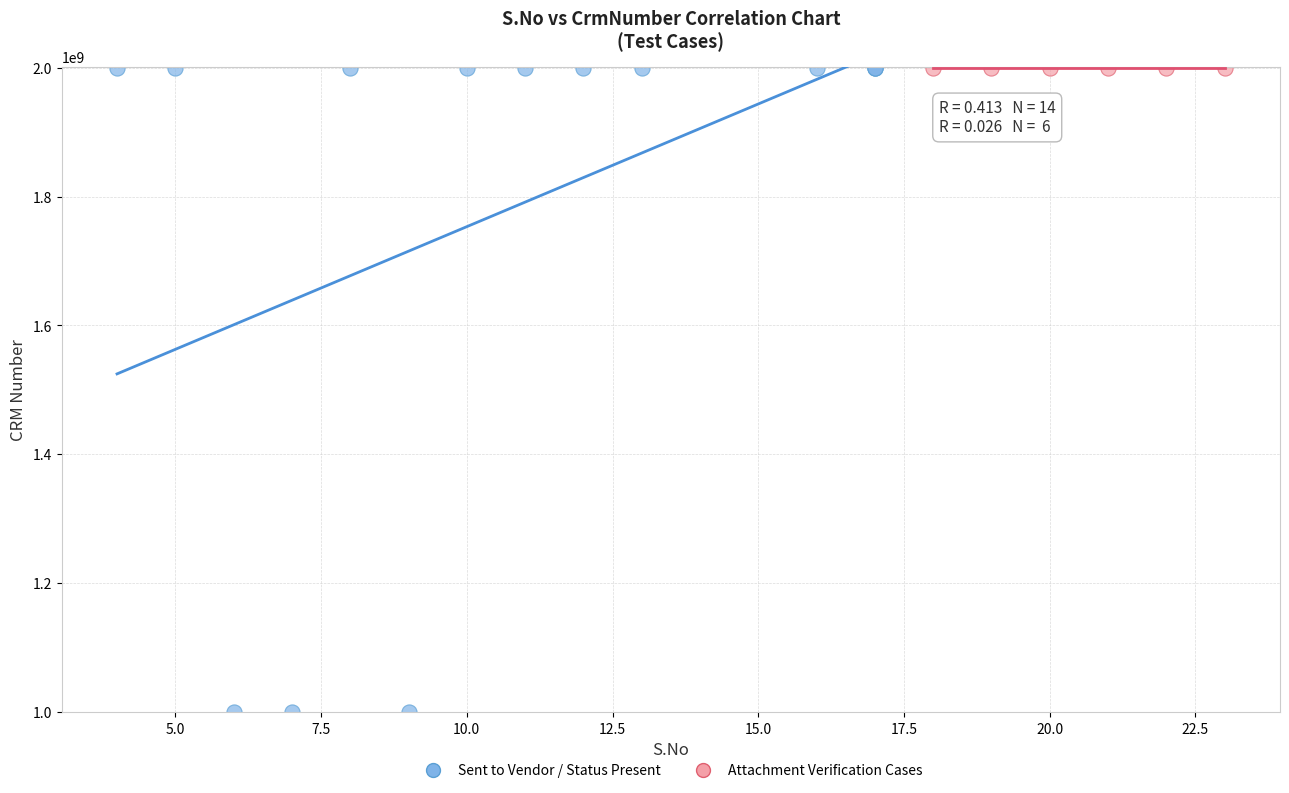

Which series contains the lowest Y value?

Sent to Vendor / Status Present